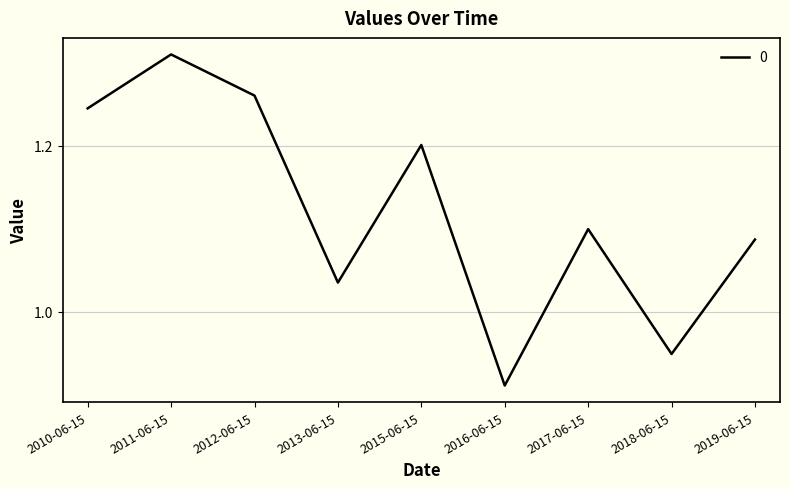

Which label corresponds to the smallest value in the chart?

2016-06-15